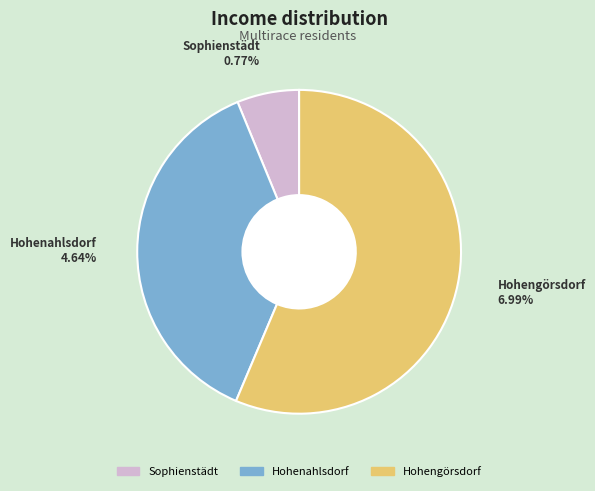

Rank the categories by value from highest to lowest.

Hohengörsdorf, Hohenahlsdorf, Sophienstädt